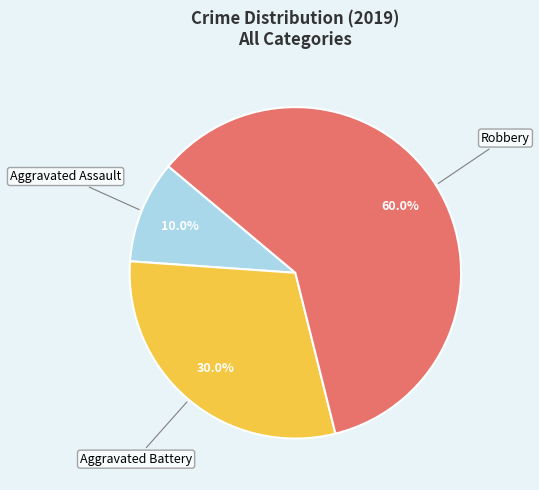

What is the smallest slice in the pie chart?

Aggravated Assault